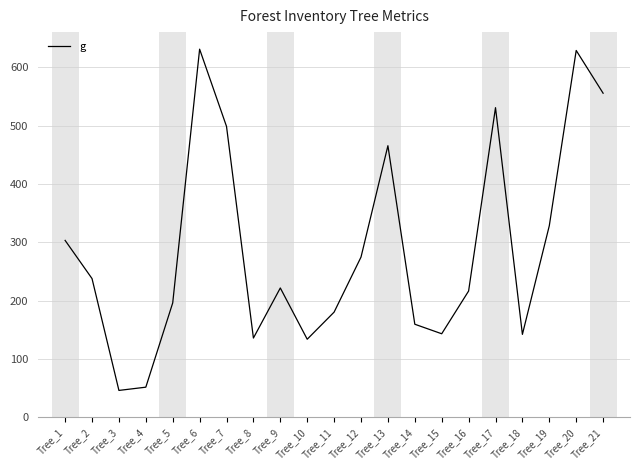

At which category does the chart reach its minimum across all series?

Tree_3